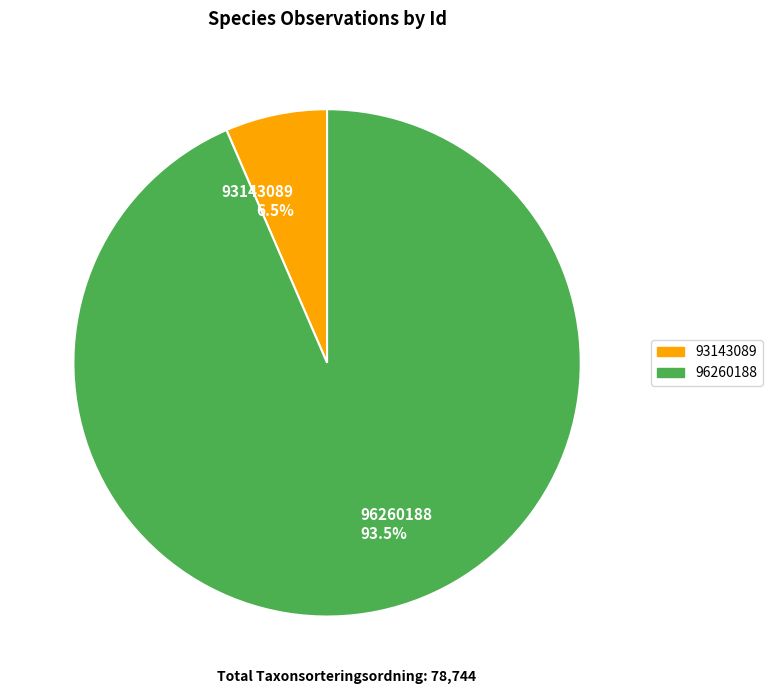

Combined, what portion of the pie is 96260188 93.5% and 93143089 6.5%?

100.0%